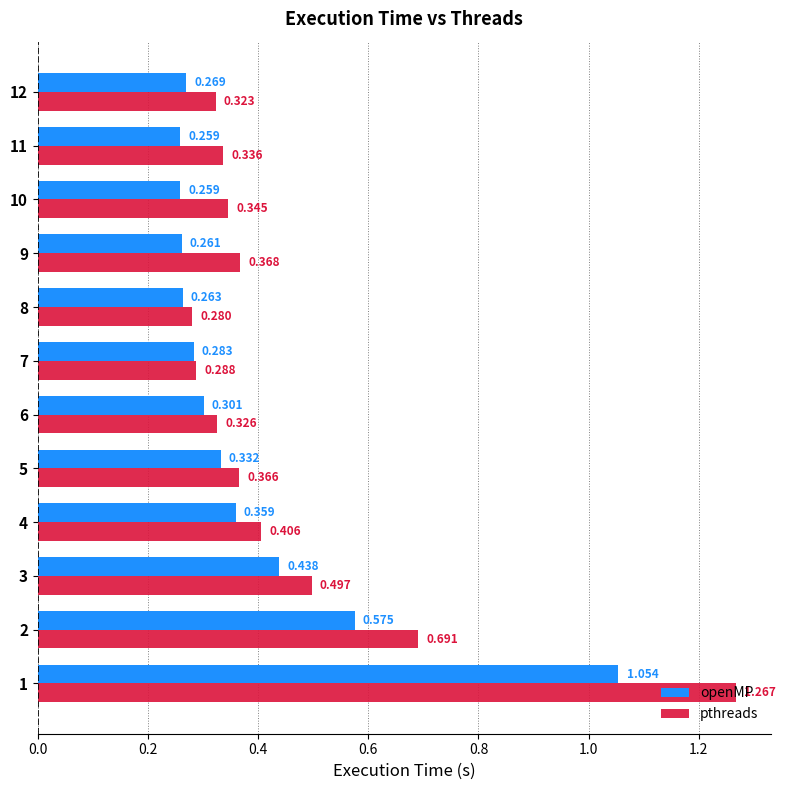

Between 8 and 11, which series saw the biggest shift?

pthreads